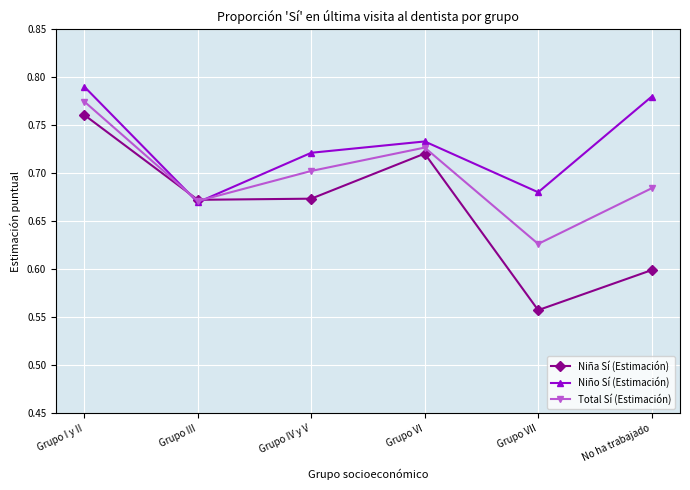

What is the sum of all Total Sí (Estimación) values?

4.2